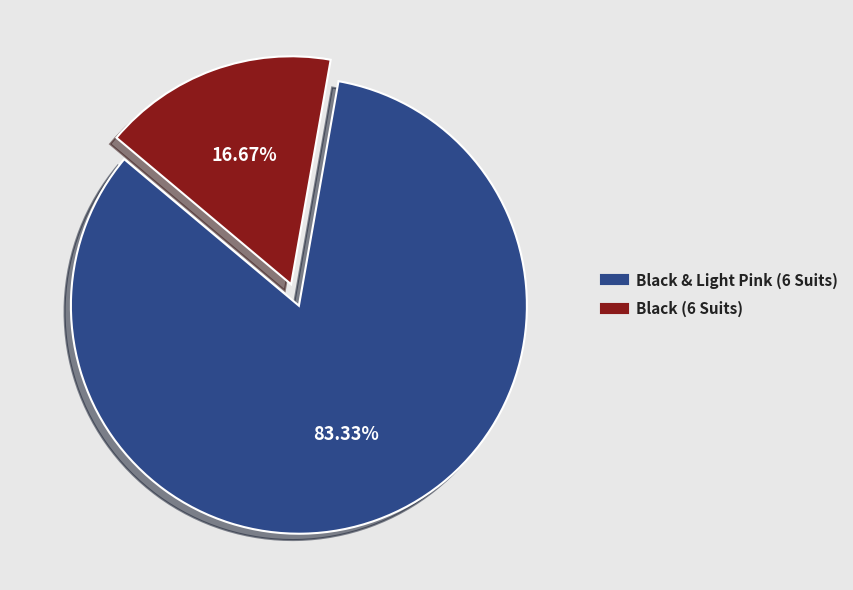

Which slice is the largest?

Black & Light Pink (6 Suits)